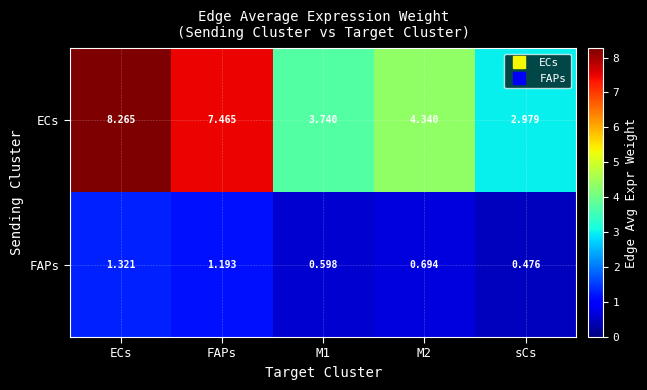

At which label is FAPs closest to 0?

sCs